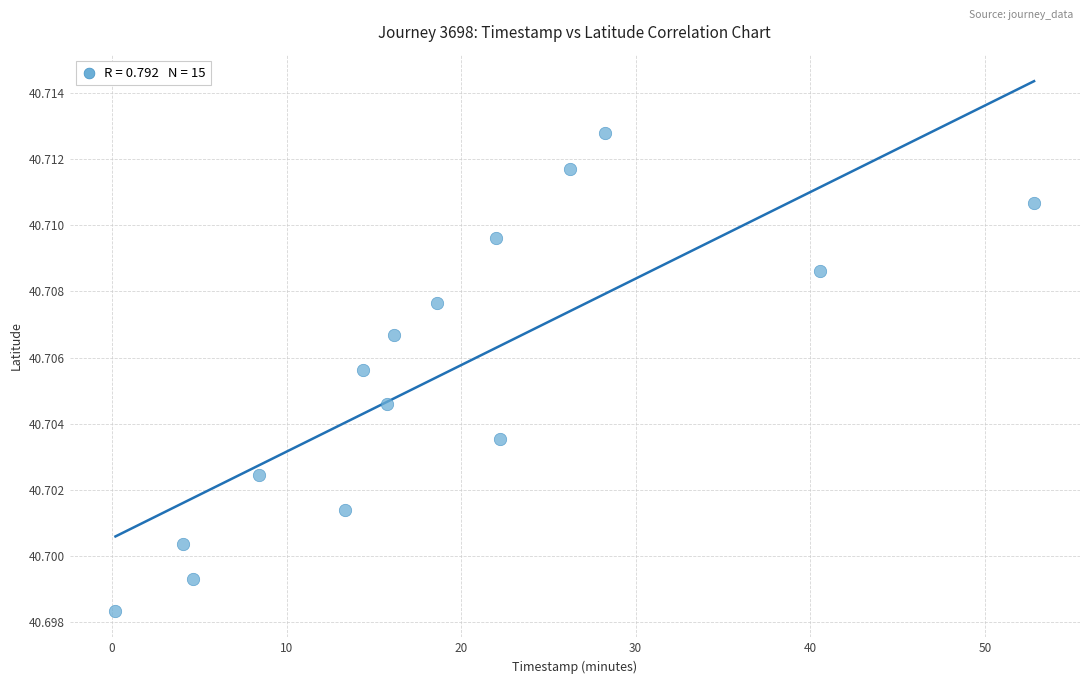

What is the range of X values (max minus min)?

52.6